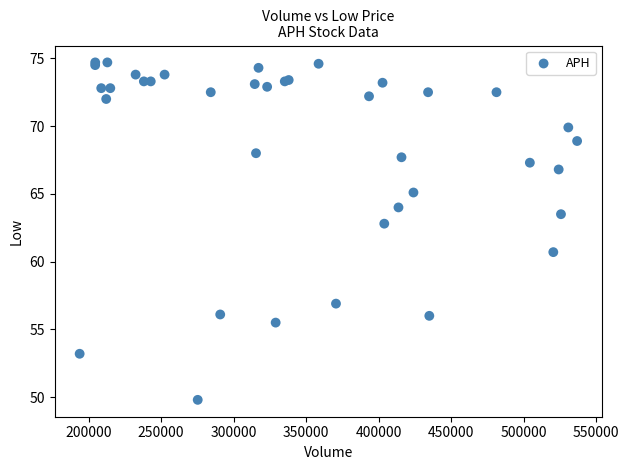

What Y value in the scatter plot is closest to 62?

62.8